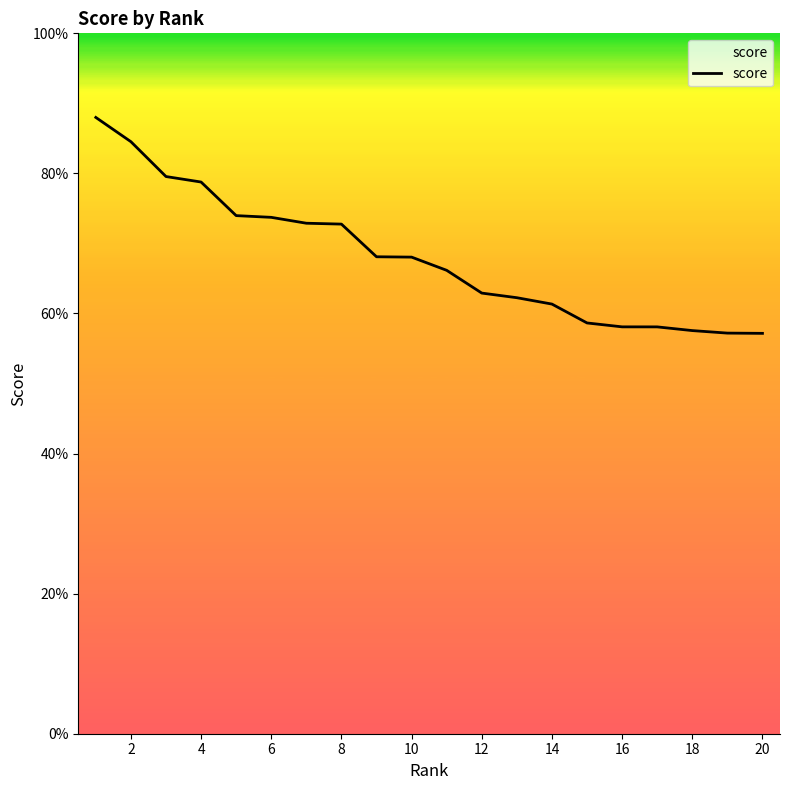

Is this an area chart (filled region under the line)?

Yes